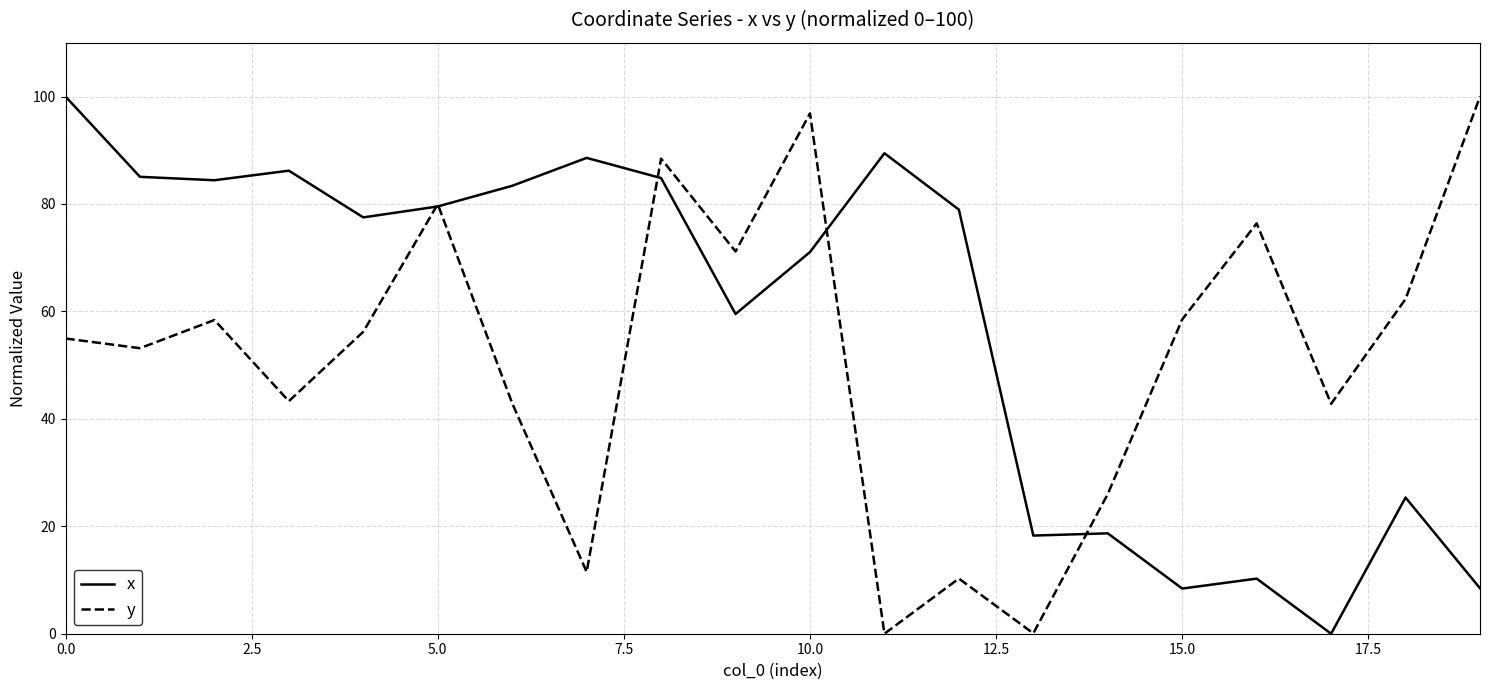

Which series has the largest total across all categories?

x